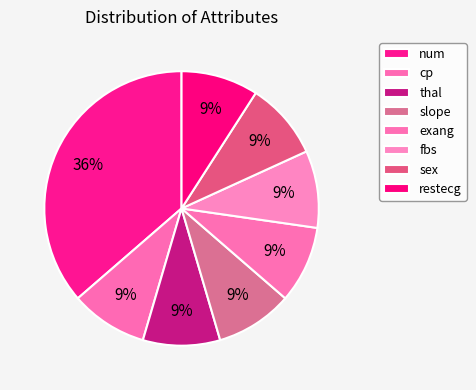

What percentage do sex and cp together represent?

18.2%